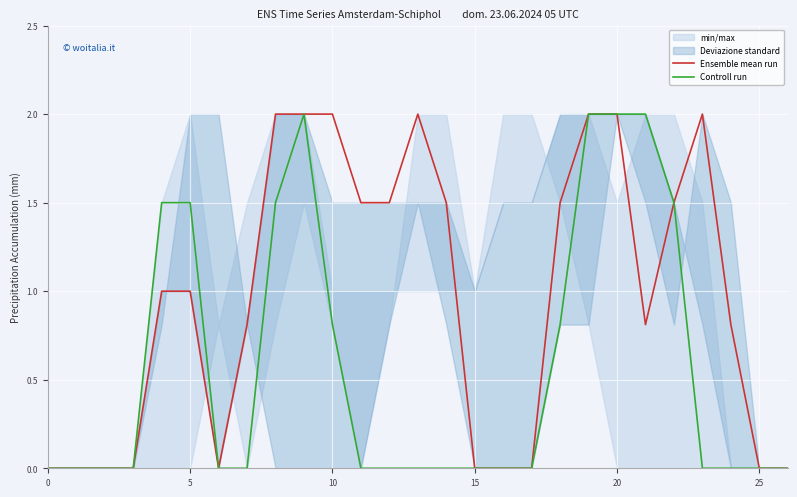

True or false: Ensemble mean run has more than 2 points higher than both neighbors.

False